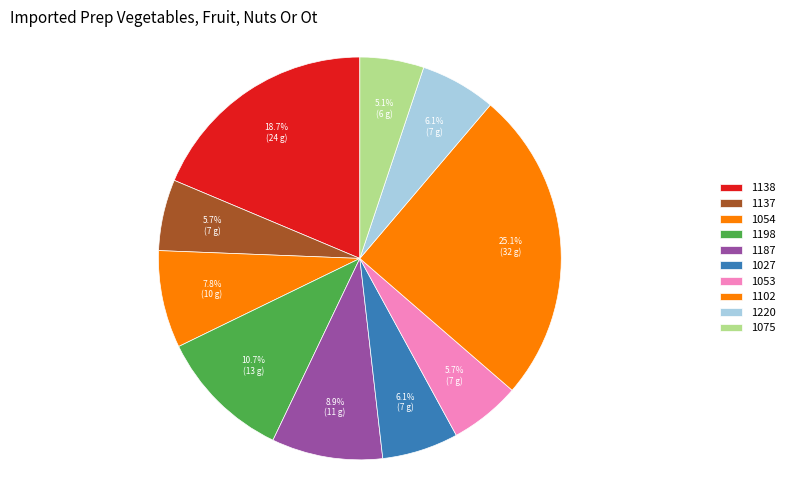

To the nearest percent, what is the combined percentage of 1054 and 1138?

26%